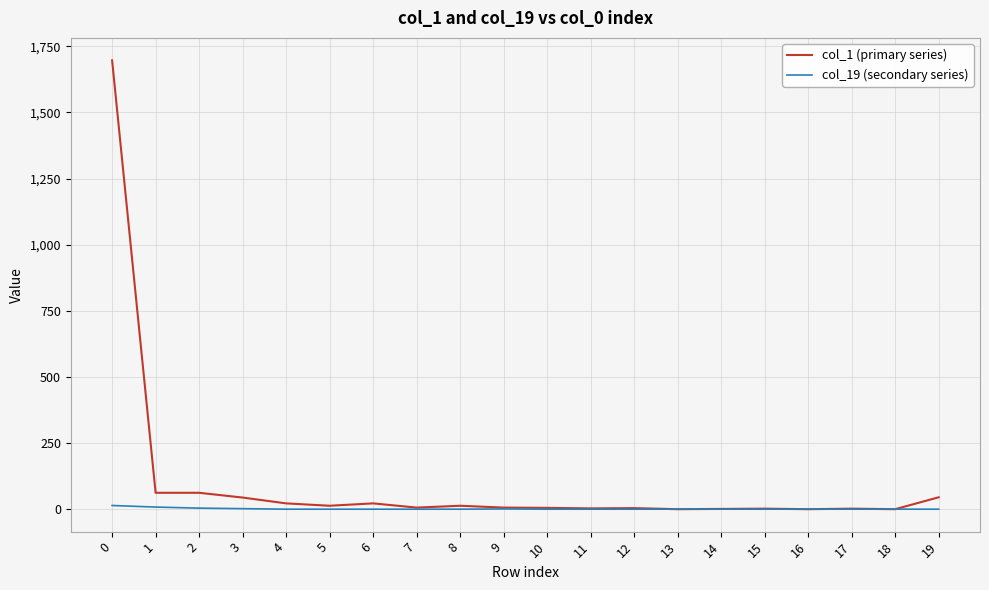

Is the value of col_19 (secondary series) at 19 greater than the value of col_1 (primary series) at 2?

No